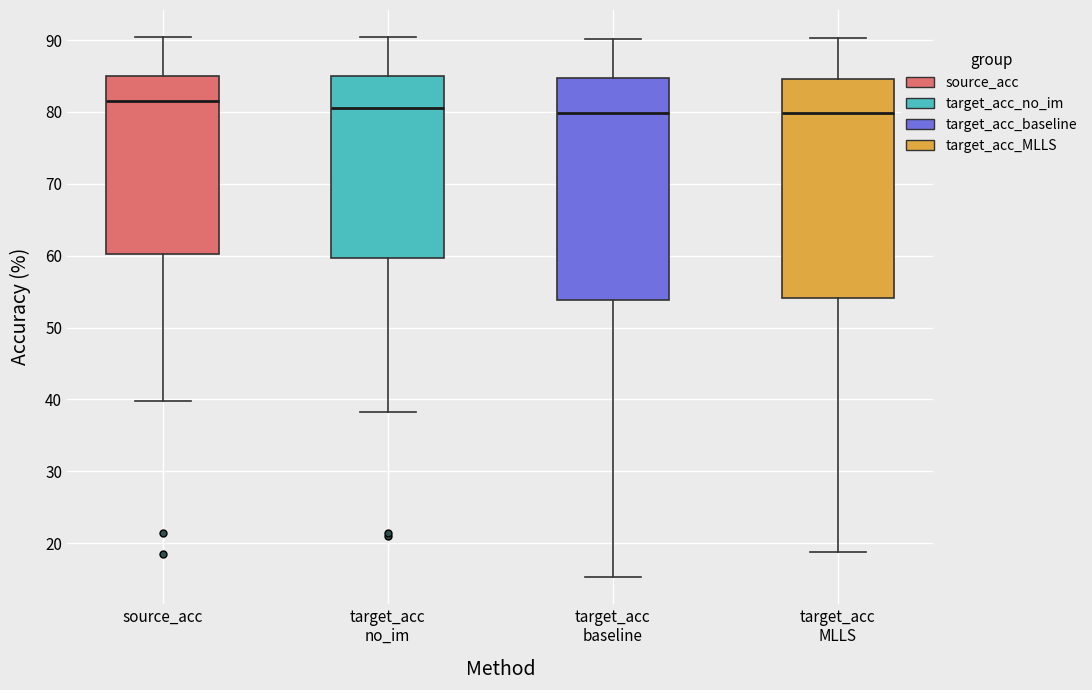

Reading left to right, read every box against the y-axis: the position of its median line, the range the box covers, and the ends of its whiskers. The values are not printed on the chart, so give them approximately, as read against the axis.

source_acc: median 82, box 60 to 85, whiskers 40 to 90
target_acc no_im: median 81, box 60 to 85, whiskers 38 to 90
target_acc baseline: median 80, box 54 to 85, whiskers 15 to 90
target_acc MLLS: median 80, box 54 to 85, whiskers 19 to 90